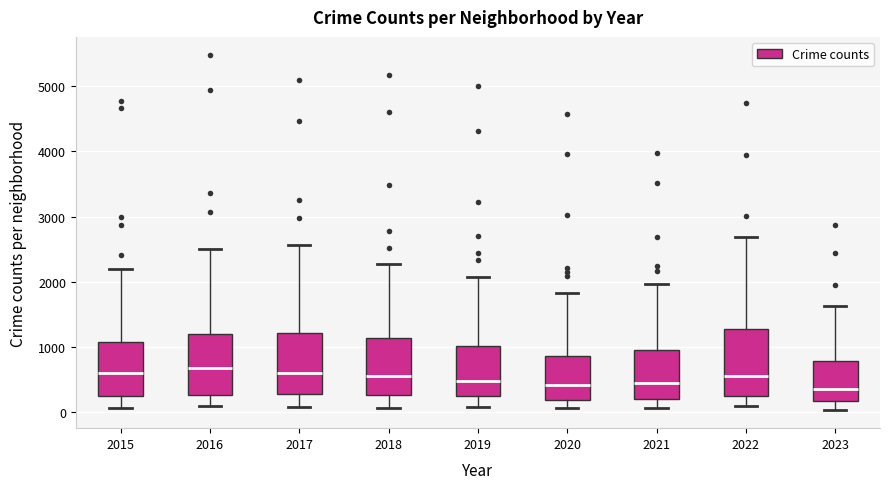

Where does the lower whisker of the box at x = 2015 end on the y-axis? The values are not printed on the chart, so give them approximately, as read against the axis.

100